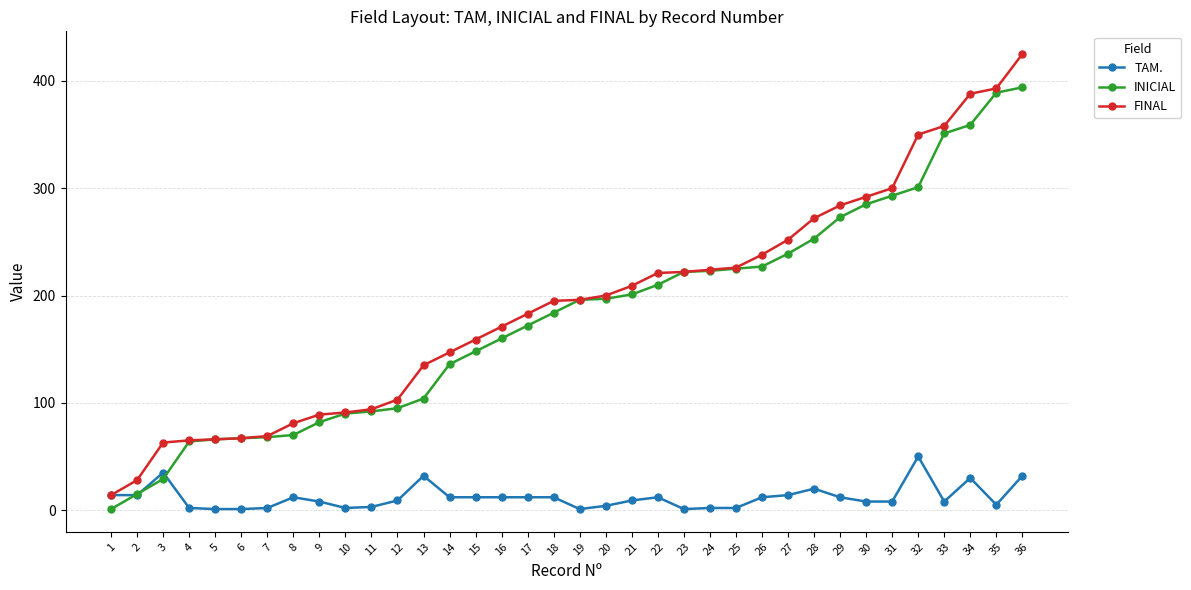

Does the chart display data point markers on the line(s)?

Yes